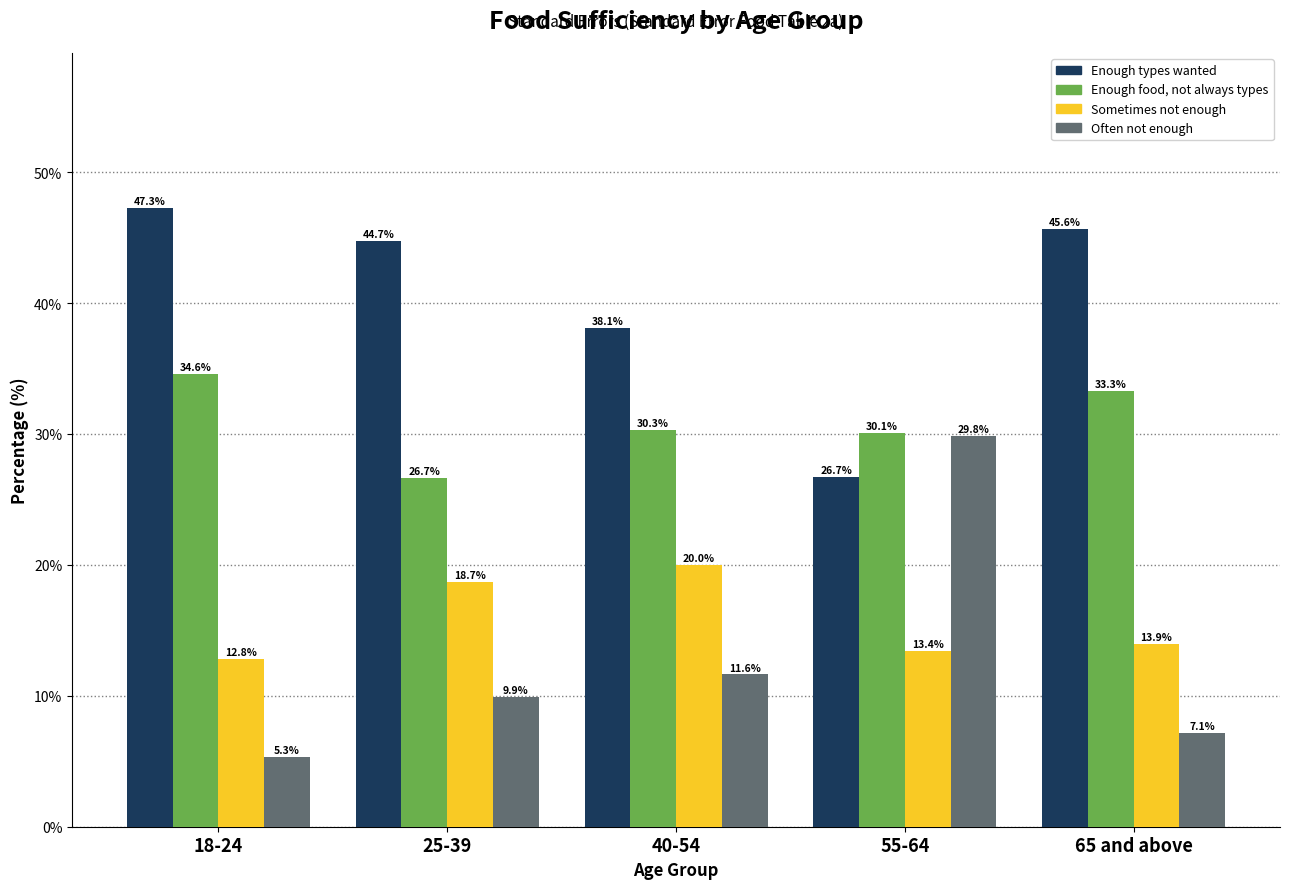

Which label corresponds to the largest value in the chart?

18-24